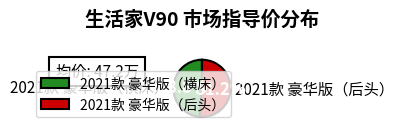

Rank the categories by value from highest to lowest.

2021款 豪华版（后头）, 2021款 豪华版（横床）